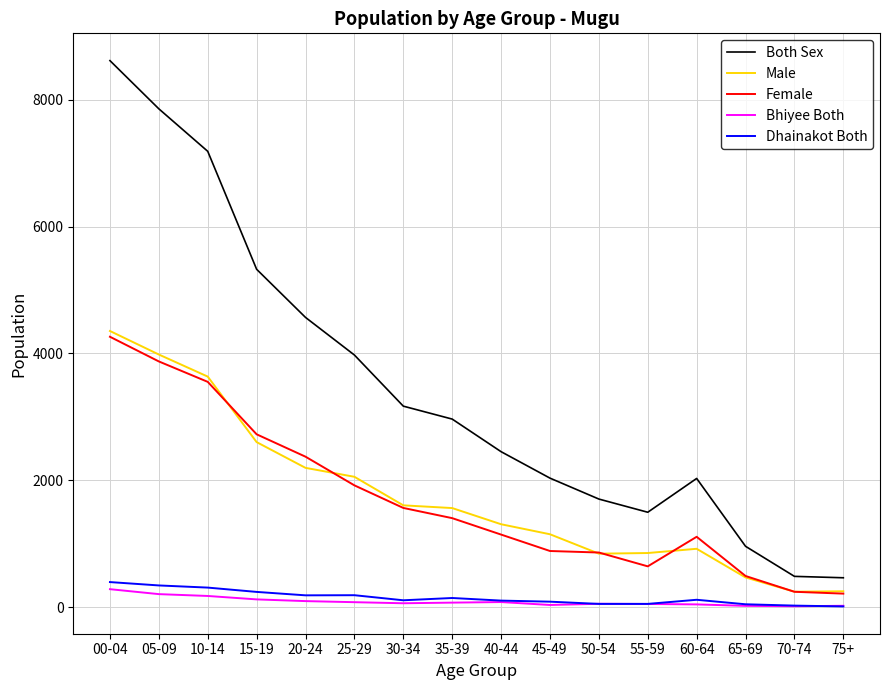

Is the value of Dhainakot Both at 00-04 greater than the value of Male at 10-14?

No